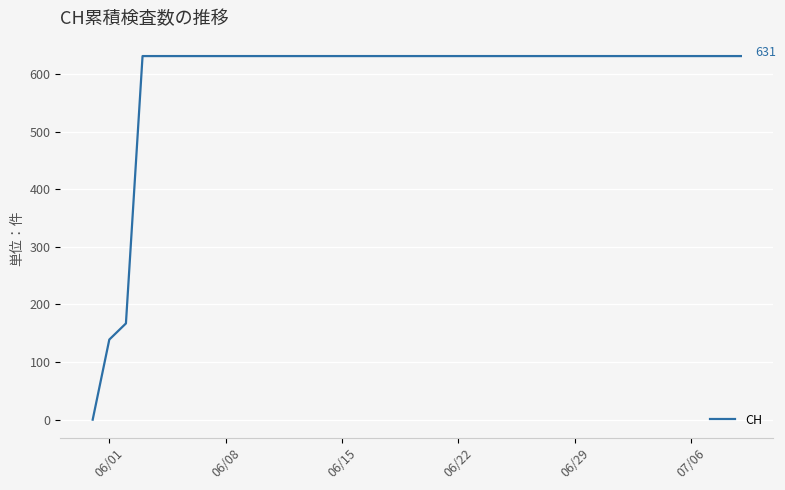

What is the difference between the maximum and minimum values?

631